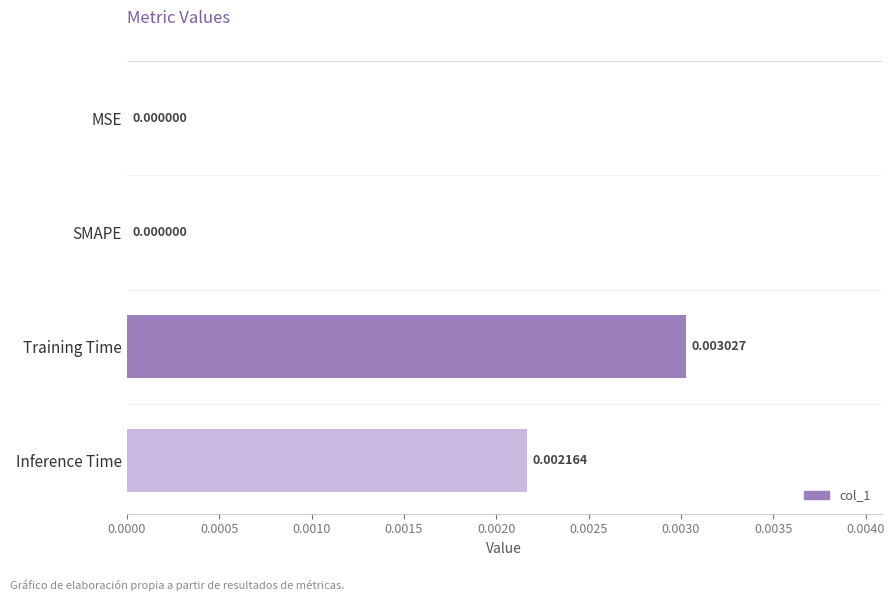

Are the bars horizontal?

Yes